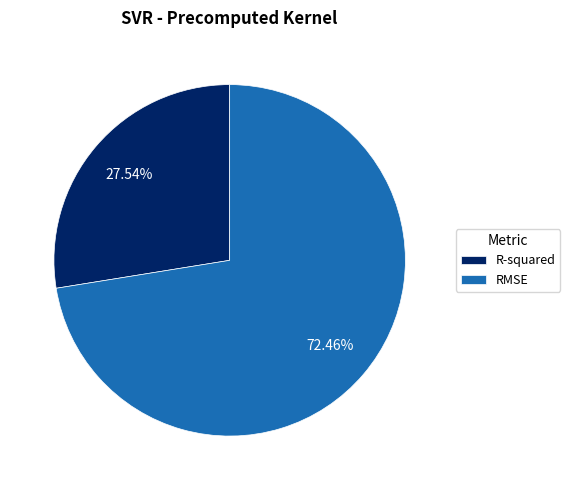

What is the ratio of the value at R-squared to the value at RMSE?

0.4